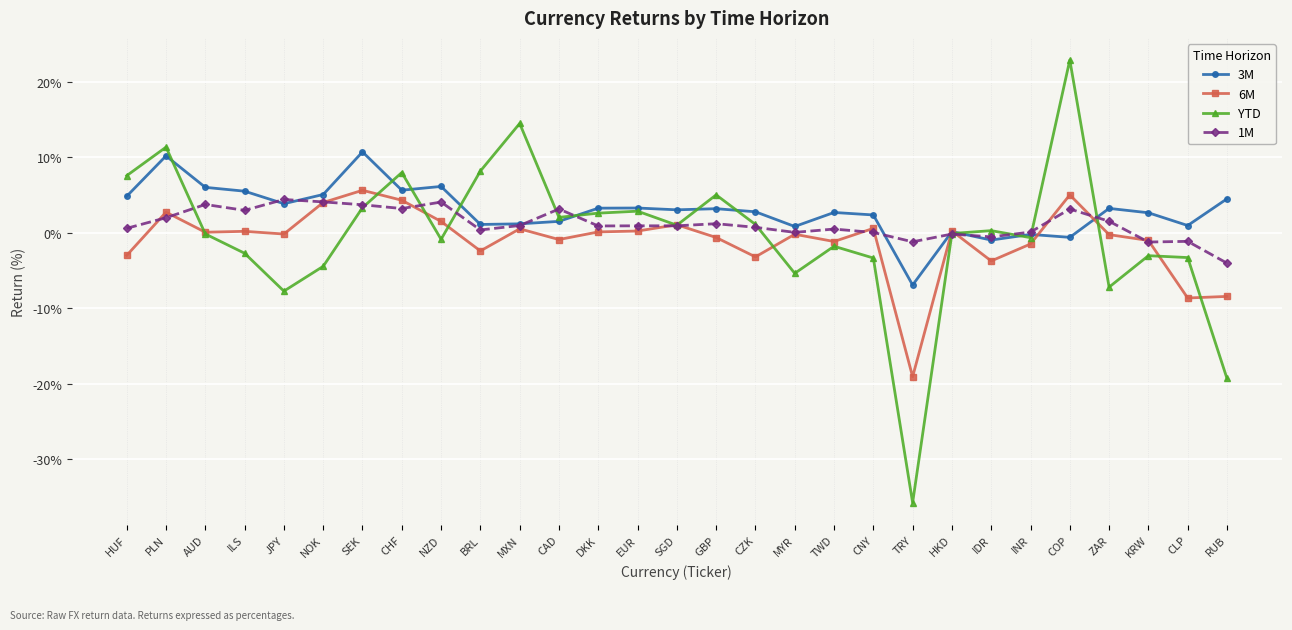

Where is the first local maximum for YTD?

PLN